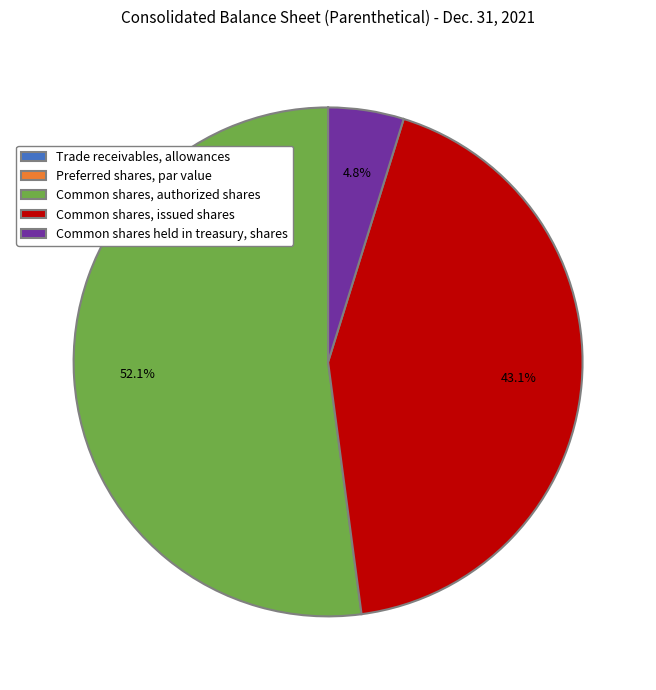

Which slice is the largest?

Common shares, authorized shares